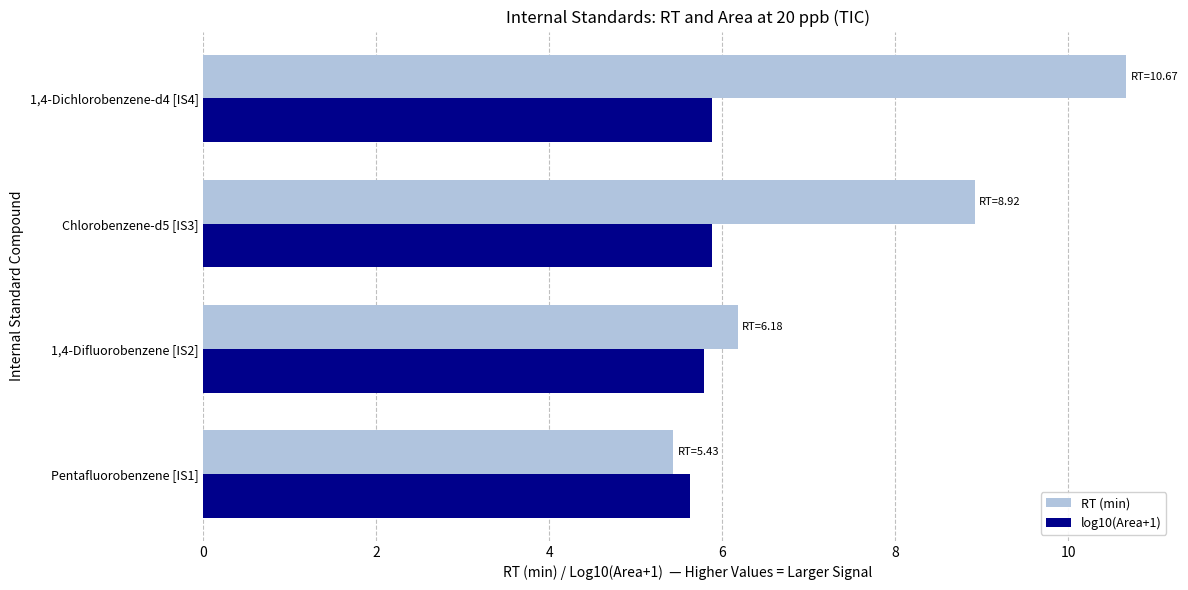

Which series changed the most between 1,4-Difluorobenzene [IS2] and 1,4-Dichlorobenzene-d4 [IS4]?

RT (min)